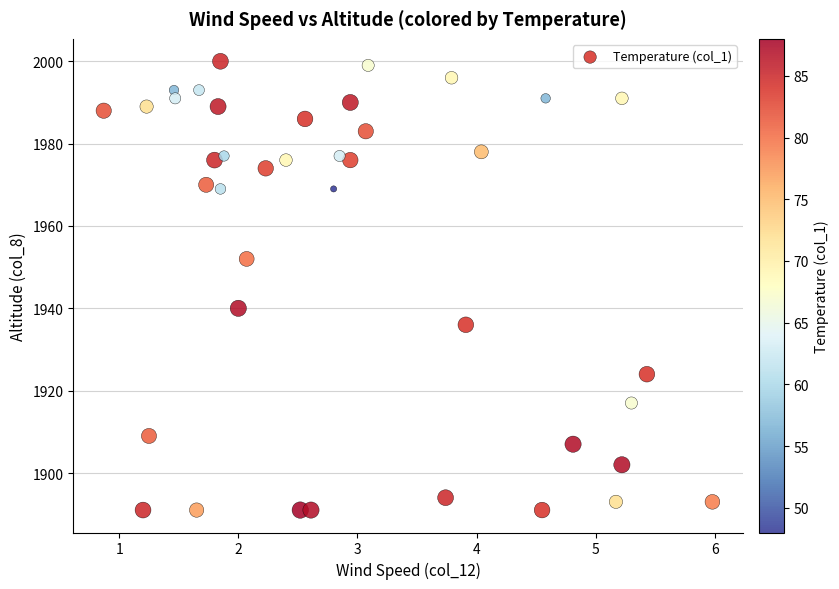

What Y value in the scatter plot is closest to 1945?

1940